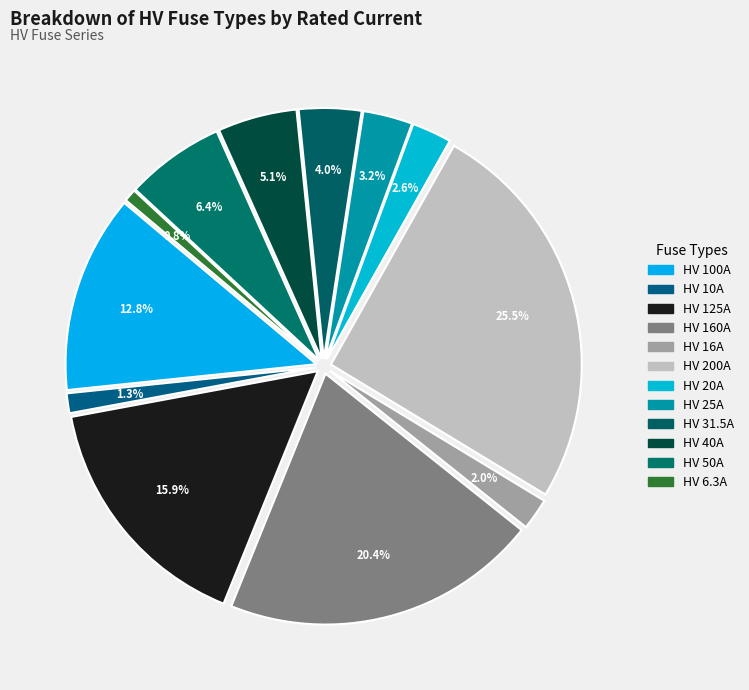

True or false: HV 160A accounts for 20% of the total.

True